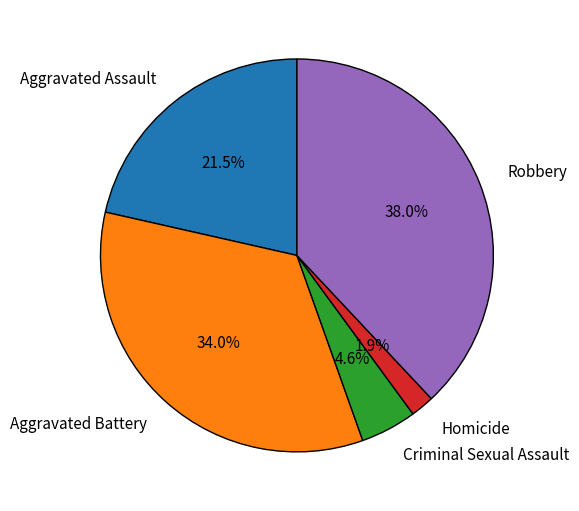

Is it true that Homicide is 2% of the pie?

True